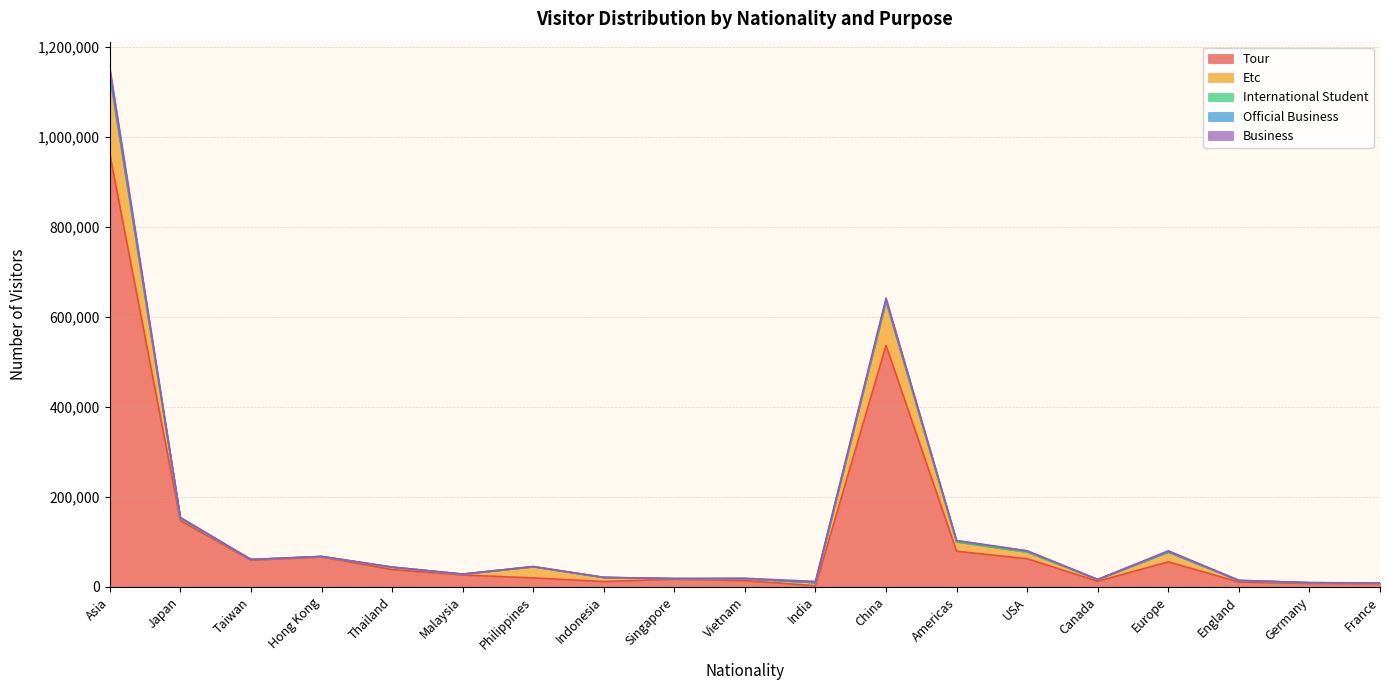

Which label corresponds to the smallest value in the chart?

India